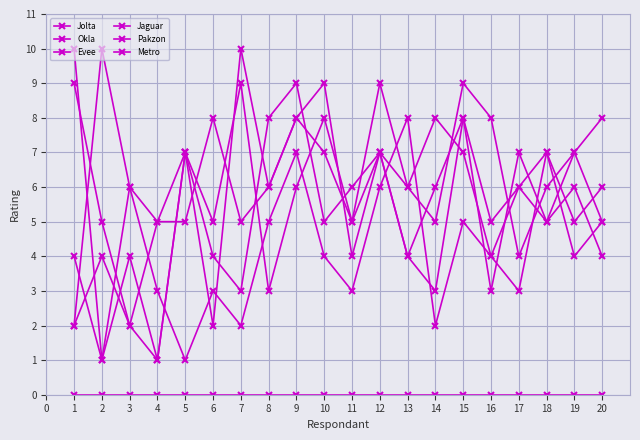

True or false: Jolta has more than 2 points higher than both neighbors.

False